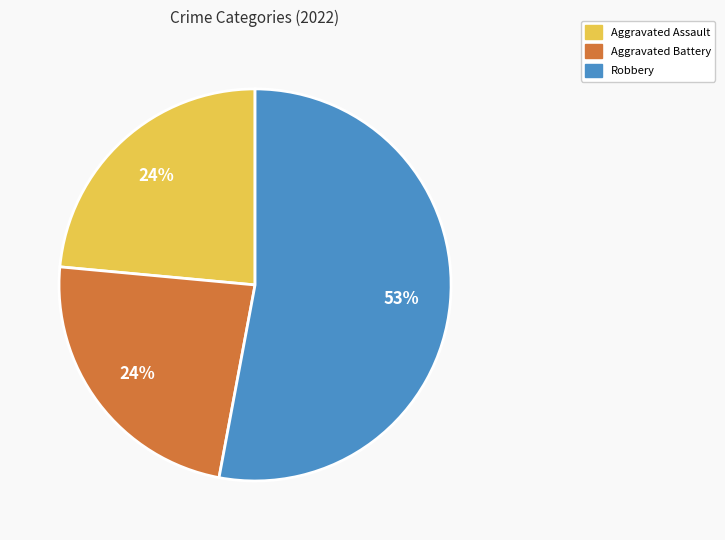

To the nearest percent, what is the average slice percentage?

33%